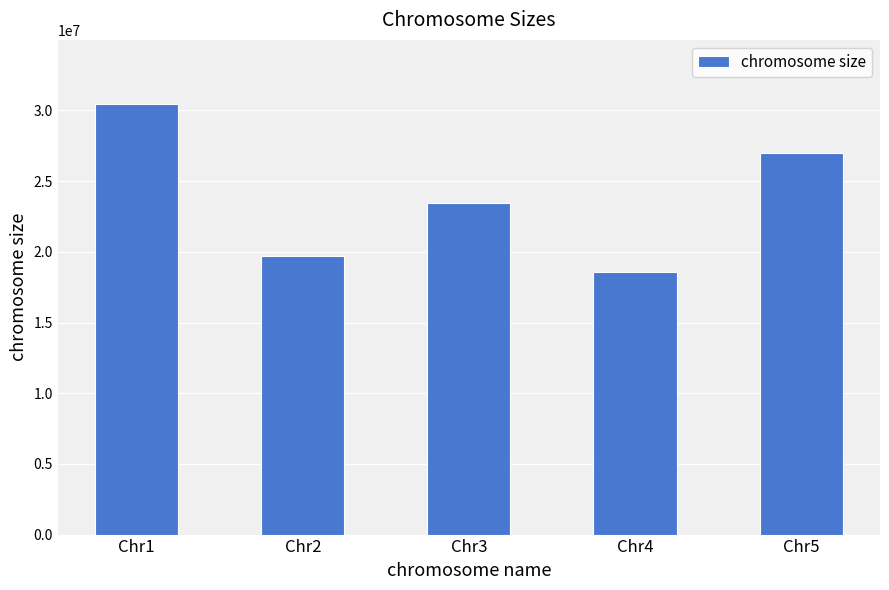

Where is the data nearest to the value 24506363?

Chr3